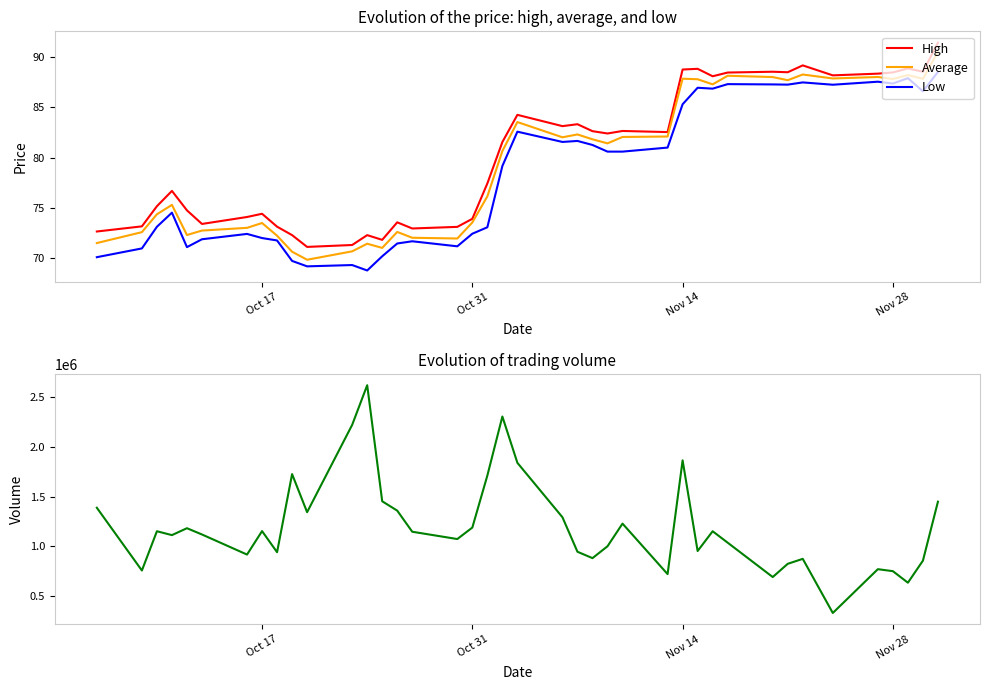

What is the highest value of the Low series?

88.5